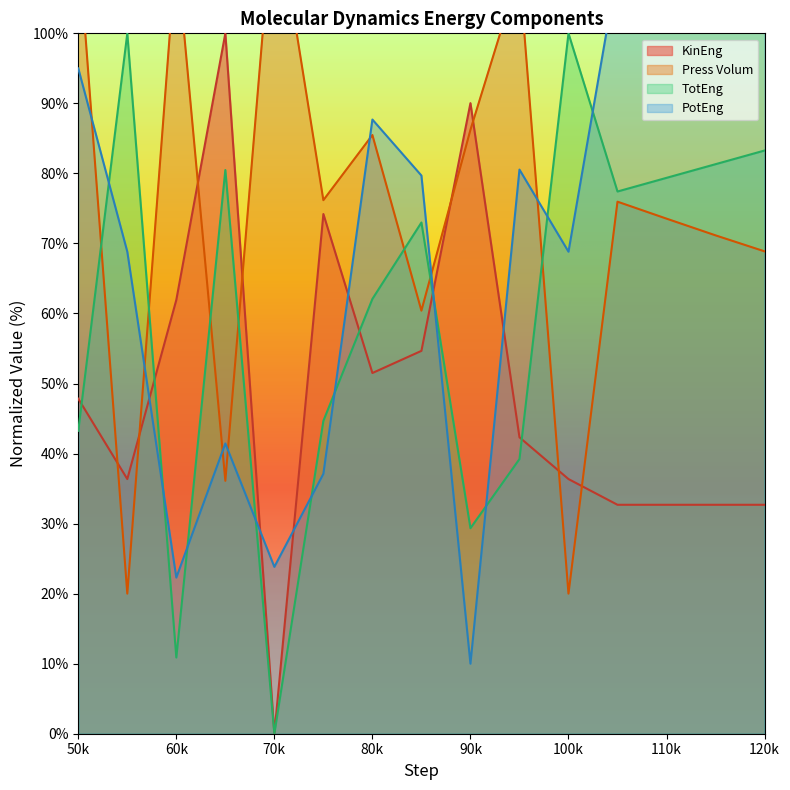

What is the value of the KinEng point at the 8th from the left?

54.7